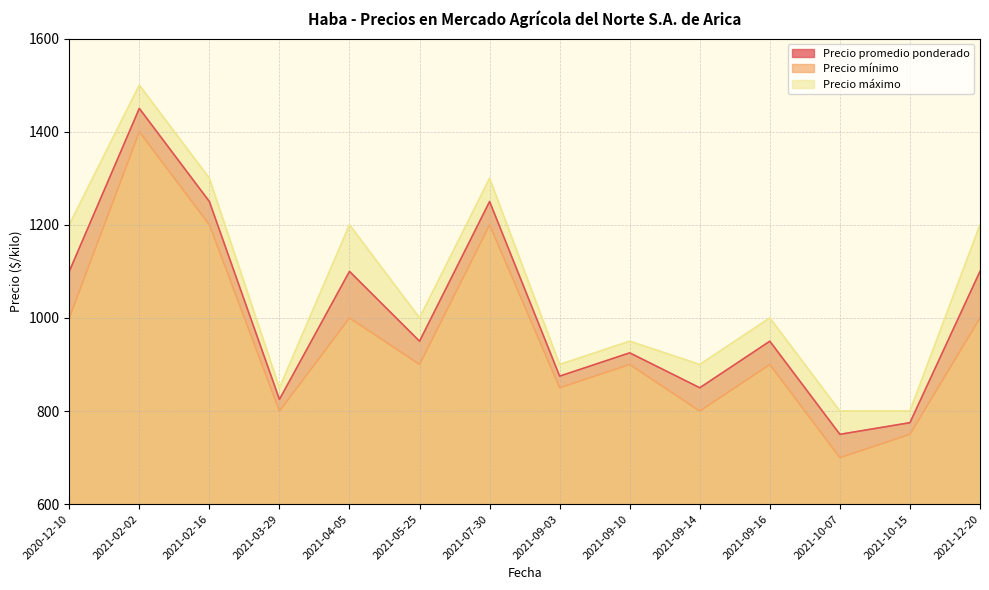

At which category is the sum across all series the highest?

2021-02-02